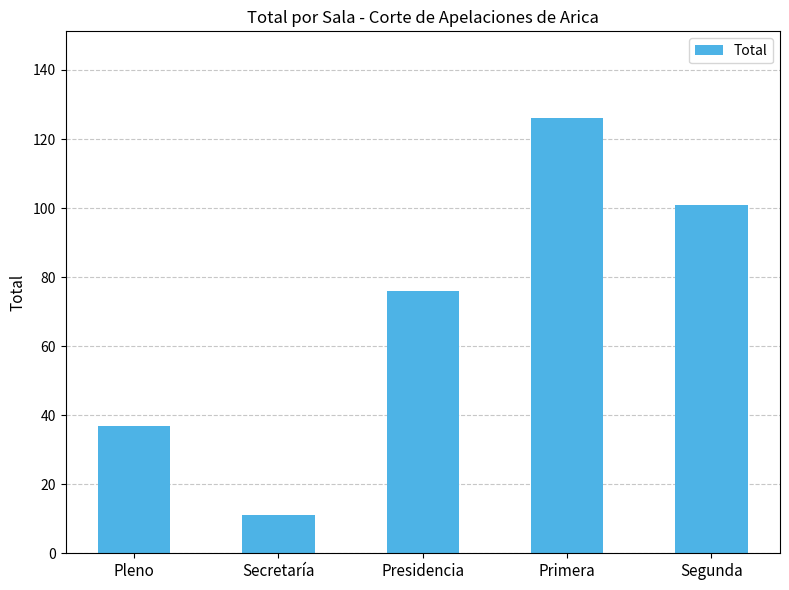

What is the label of the 4th bar from the right?

Secretaría